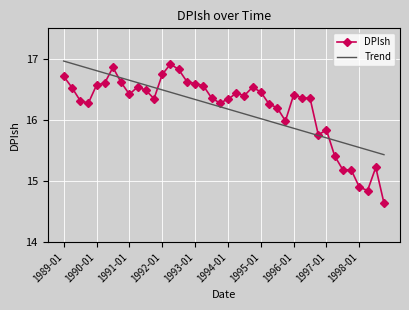

Which series has the largest range (max minus min)?

DPIsh